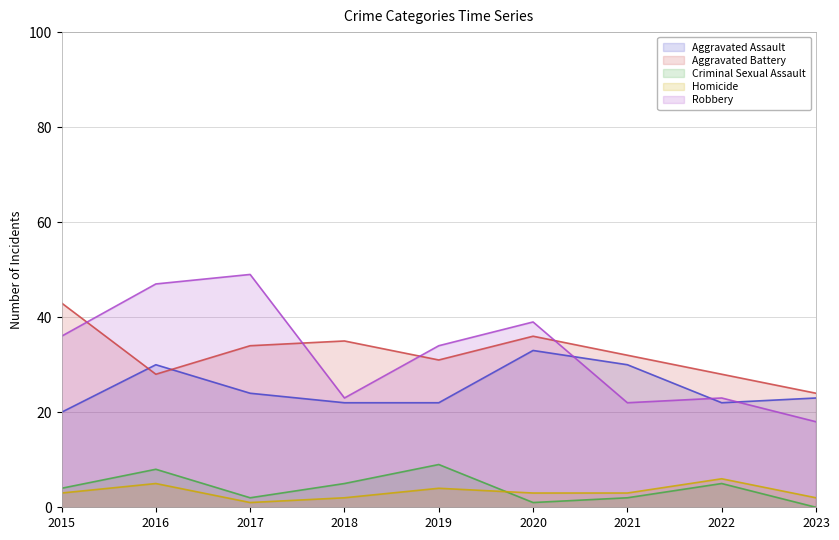

True or false: Aggravated Battery and Criminal Sexual Assault cross at least once.

False